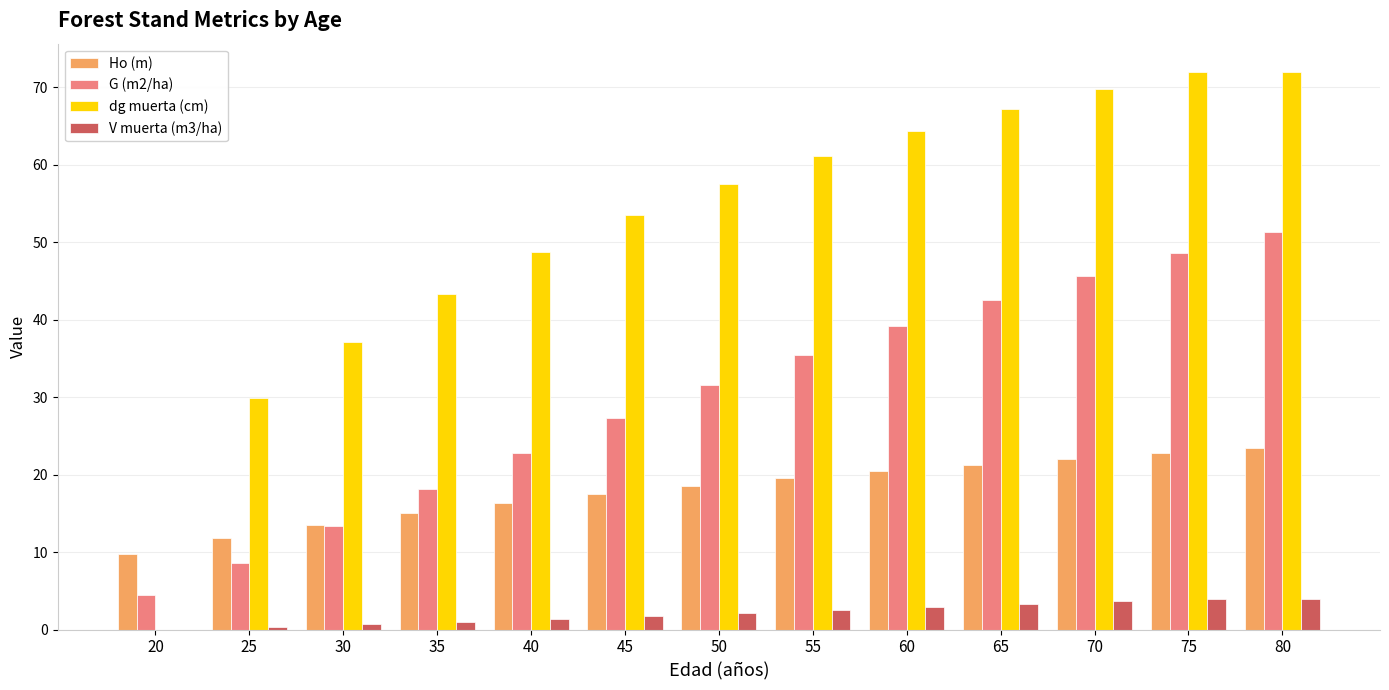

What is the highest value of the Ho (m) series?

23.4